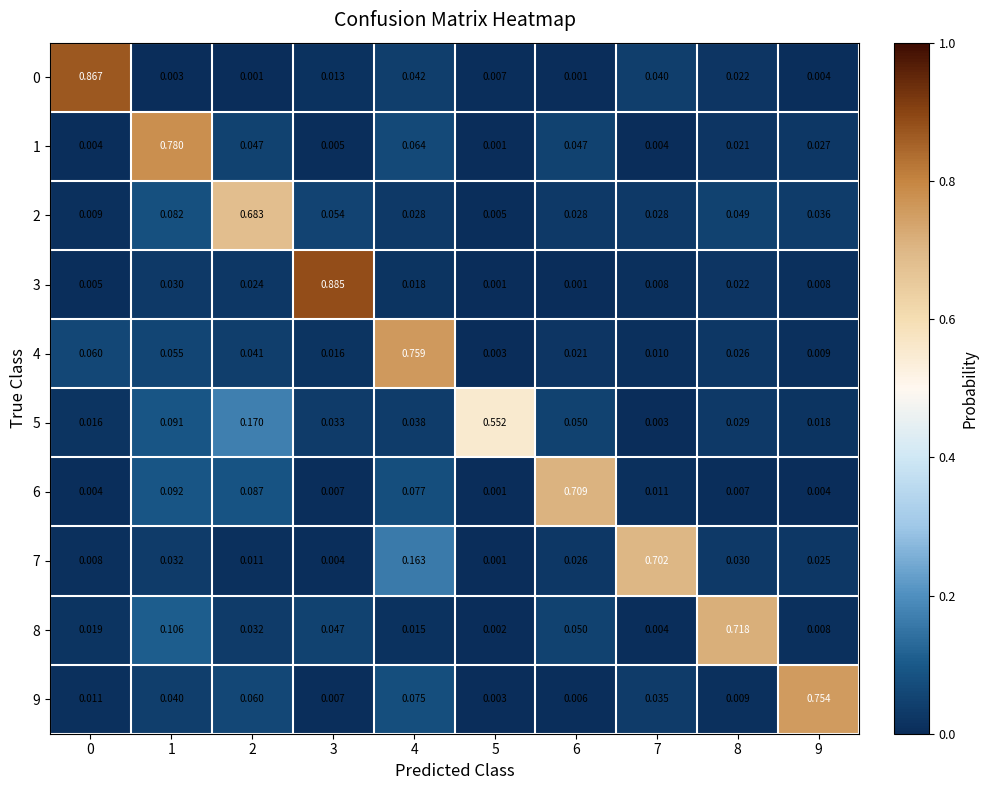

Which series has the largest range (max minus min)?

3